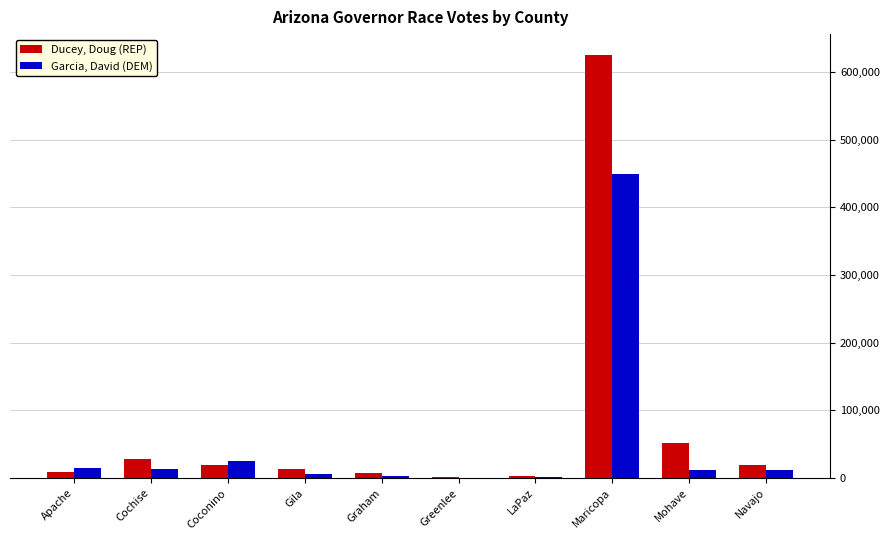

How many data points does each series have?

10